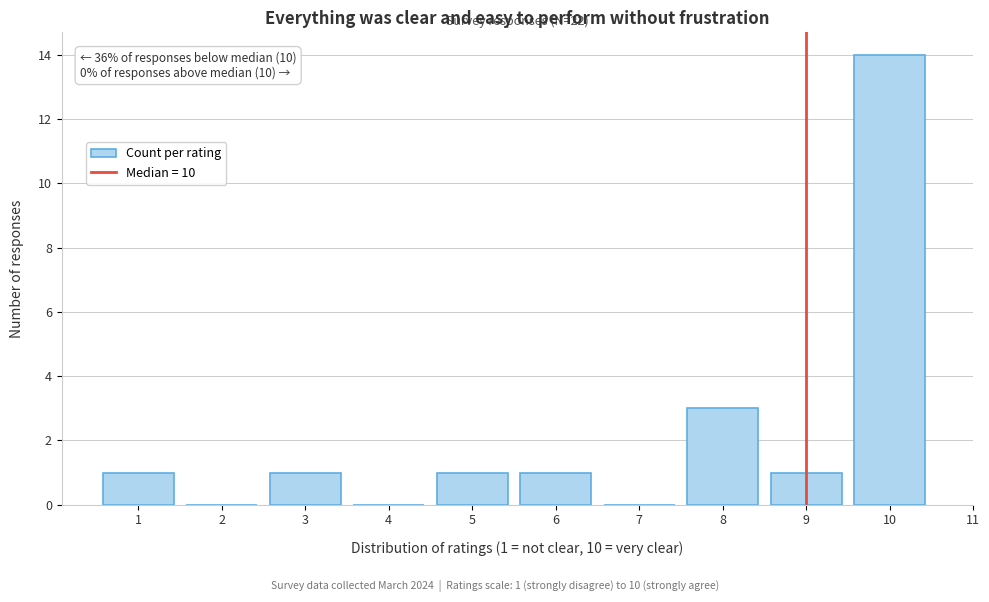

Reading right to left, transcribe all the data shown in this chart.

10=14	9=1	8=3	7=0	6=1	5=1	4=0	3=1	2=0	1=1